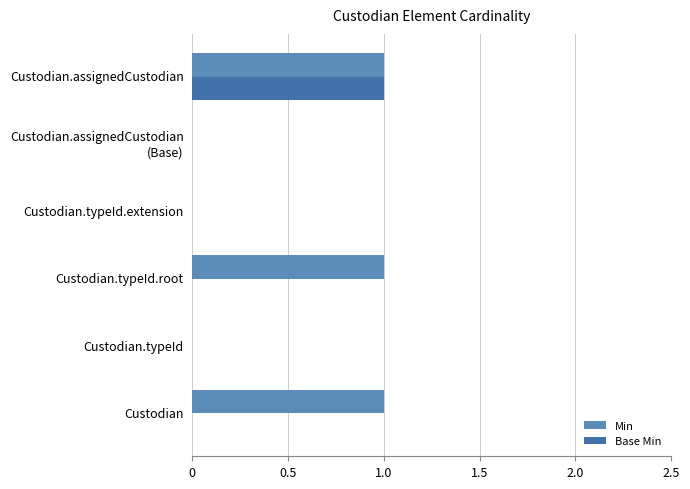

Count the number of data series in this chart.

2